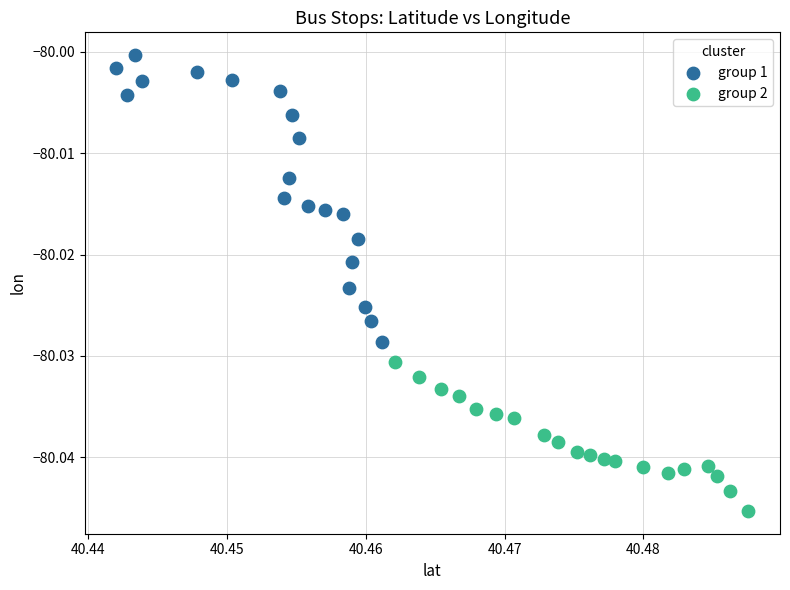

Which series contains the lowest Y value?

group 2